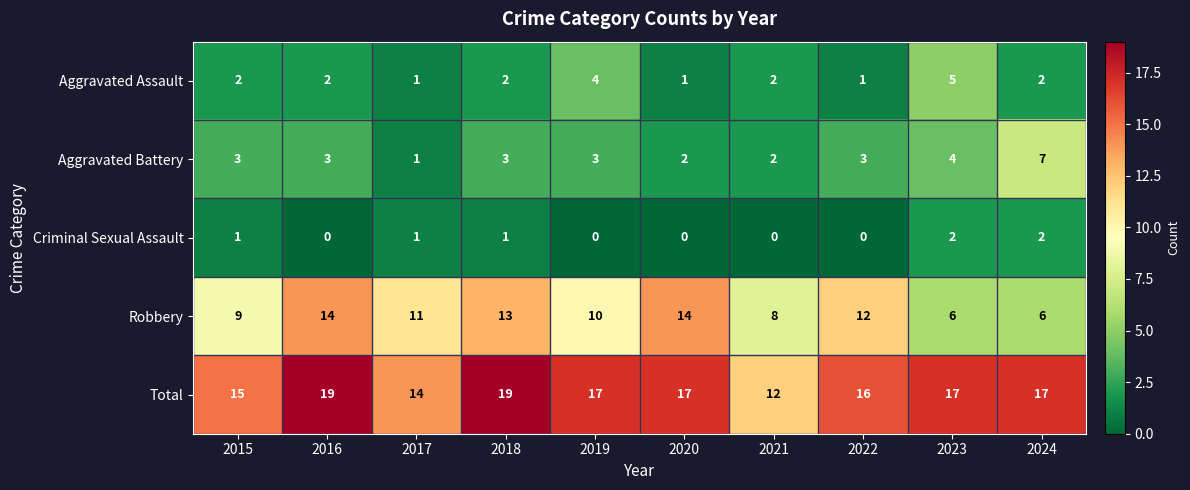

List the series in order of their peak value, highest first.

Total, Robbery, Aggravated Battery, Aggravated Assault, Criminal Sexual Assault